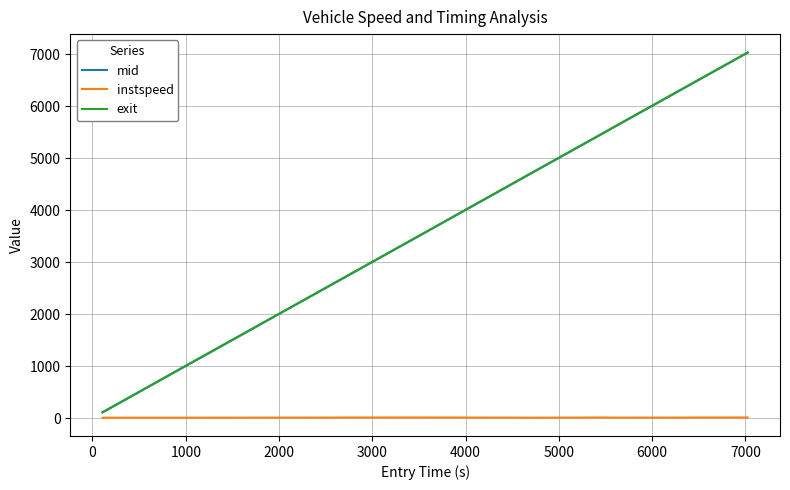

What is the maximum value shown in the chart?

7033.1